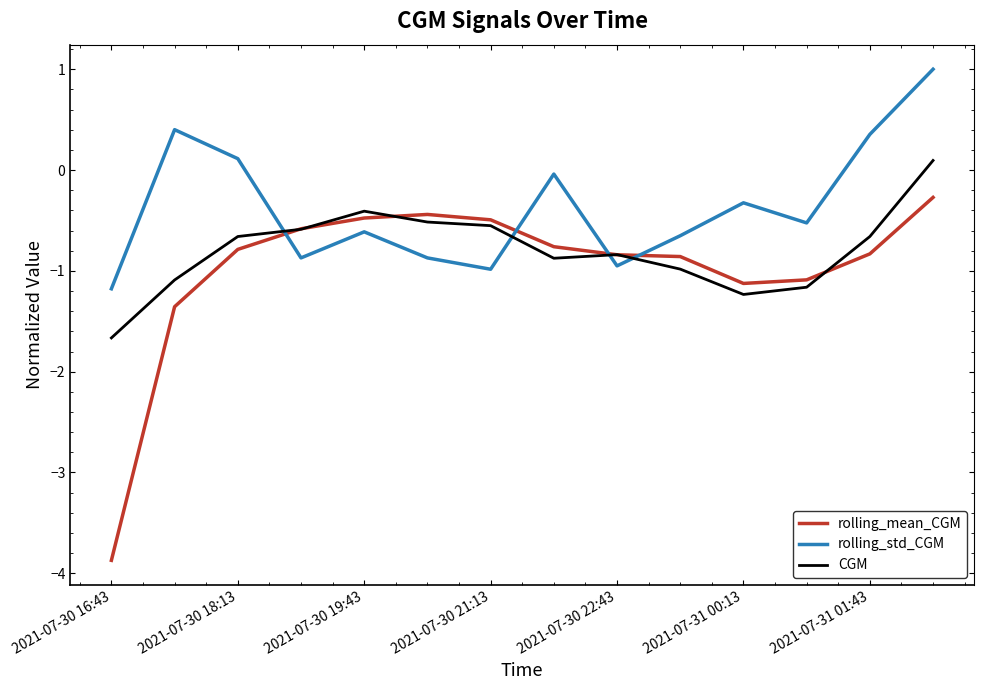

How many intersections are there between rolling_std_CGM and rolling_mean_CGM?

4